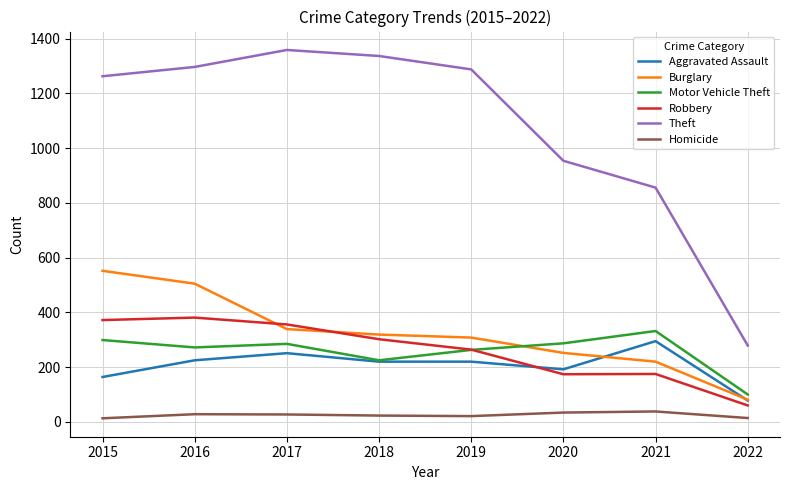

What is the lowest value of the Theft series?

279